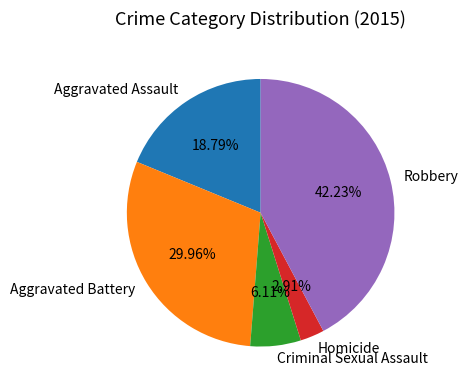

Is the sum of Criminal Sexual Assault and Aggravated Battery greater than half?

No